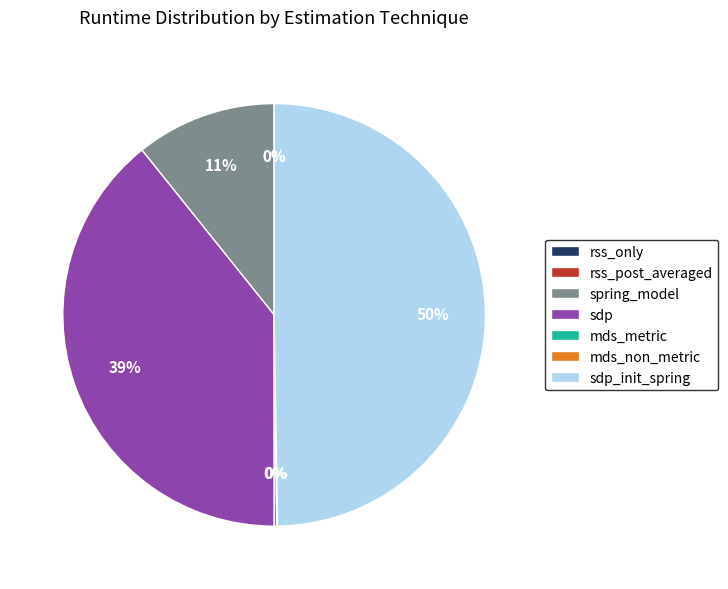

Which category has the biggest portion of the pie?

sdp_init_spring